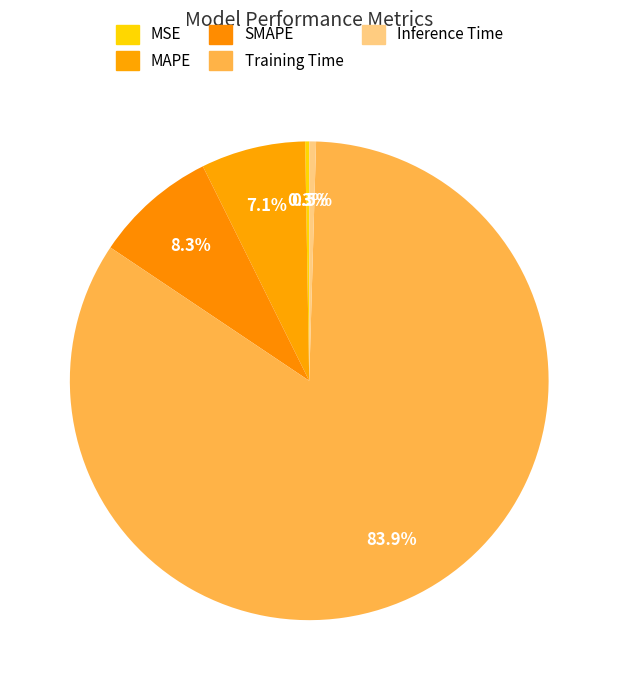

Is Training Time the majority of the pie?

Yes